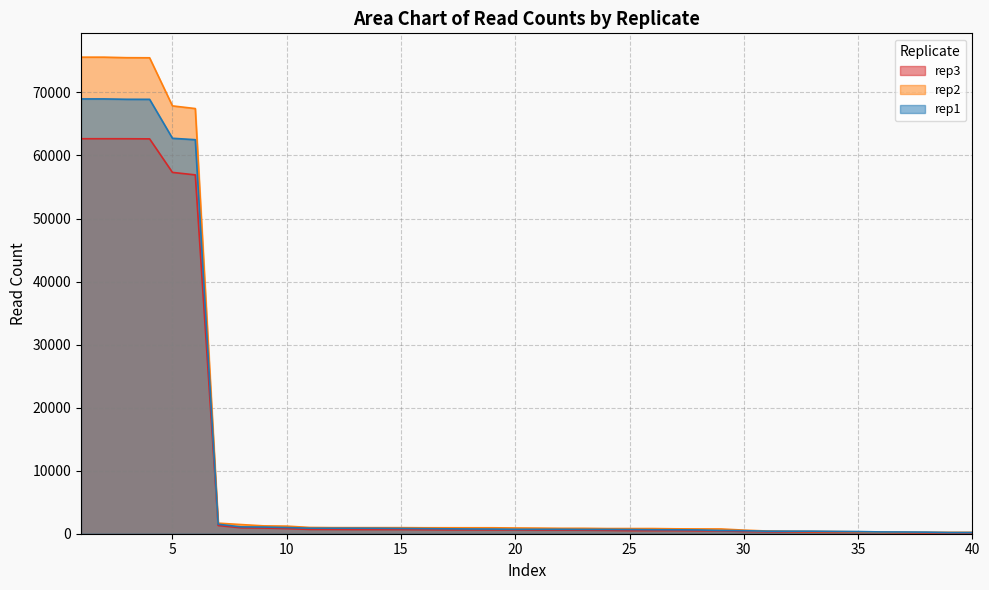

Which series has the largest total across all categories?

rep2